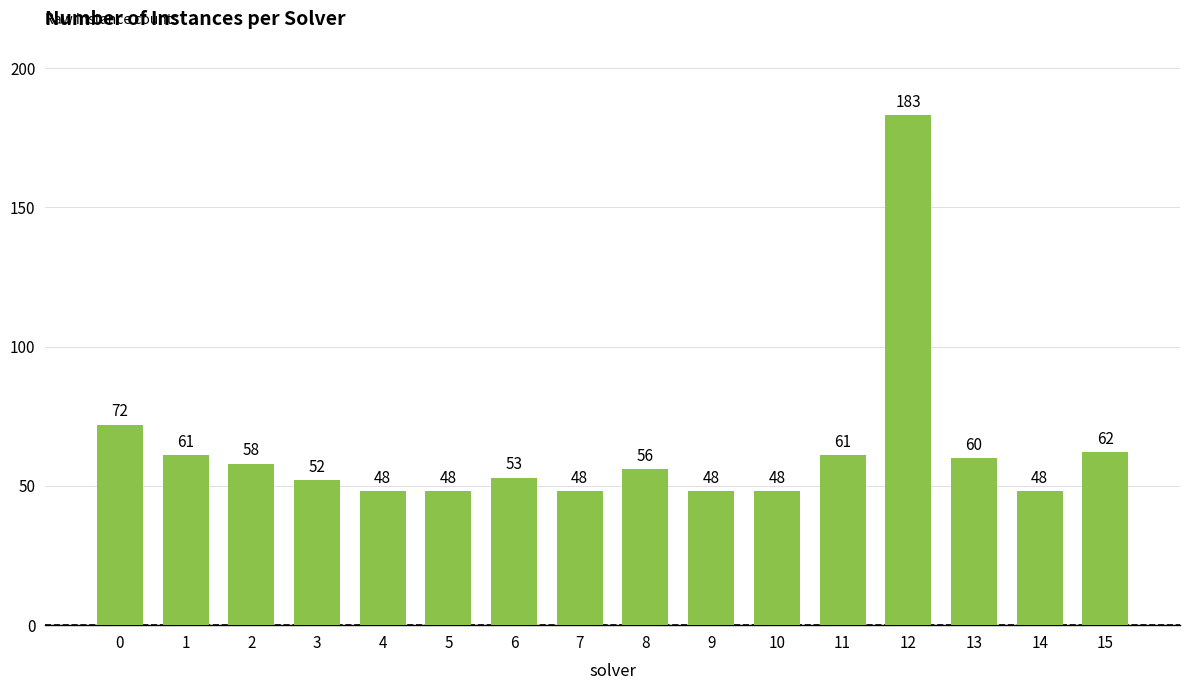

What is the difference between the second highest and second lowest values?

24